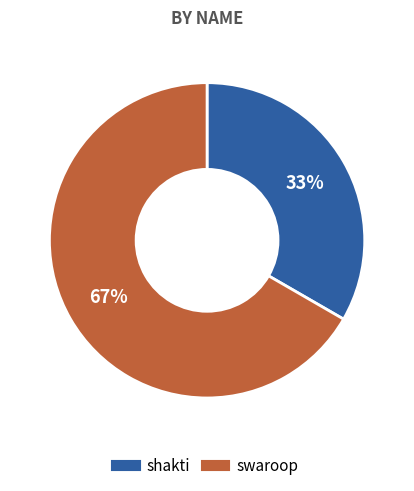

Do swaroop and shakti together represent more than half of the pie?

Yes